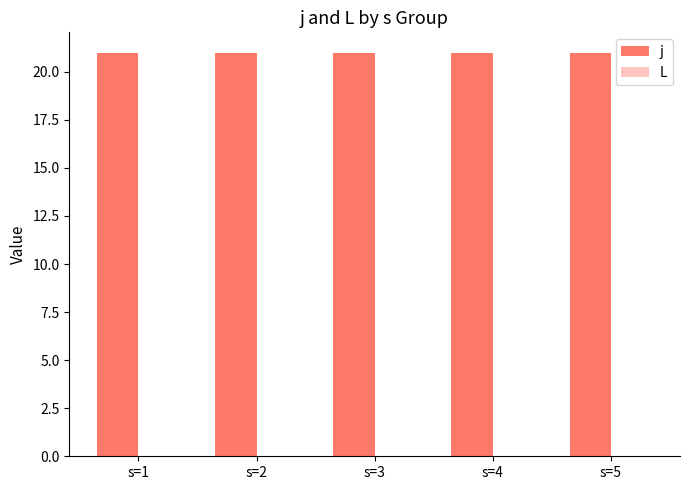

Reading right to left, what are all the values shown in this chart?

j: 21	21	21	21	21
L: 0	0	0	0	0